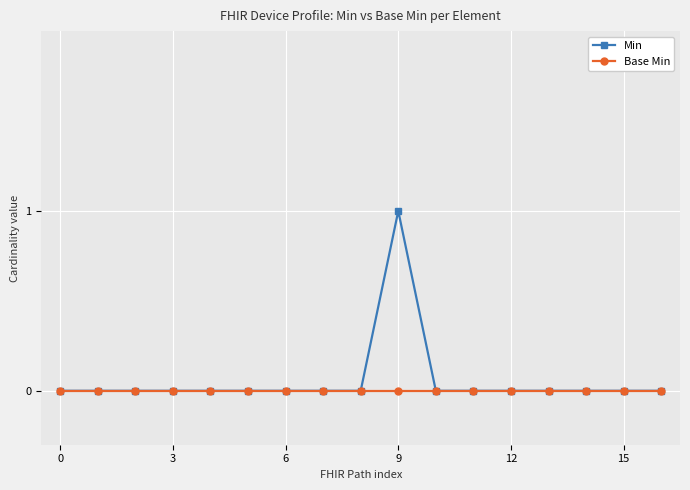

Rank the series by their maximum value, from lowest to highest.

Base Min, Min